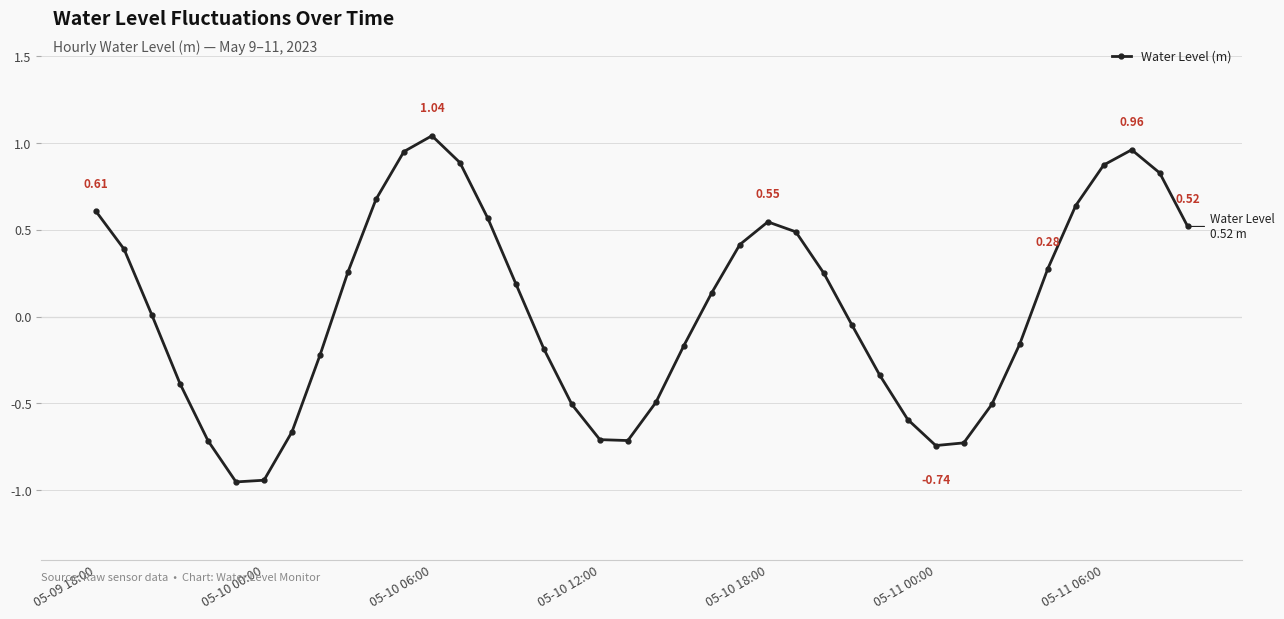

How many categories are shown in the chart?

40